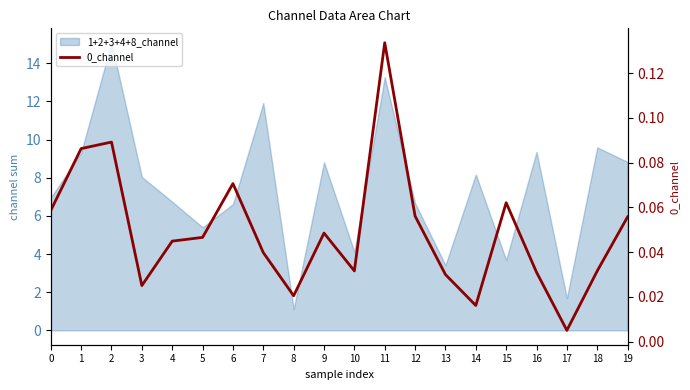

True or false: the data shows 0.1 at 12.

True